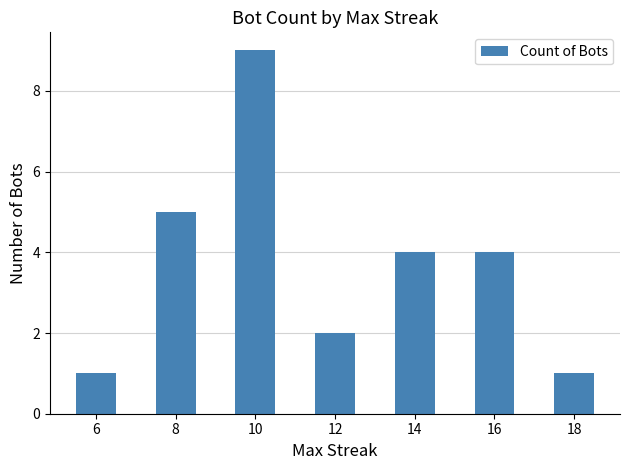

What is the difference between the values at 8 and 12?

3